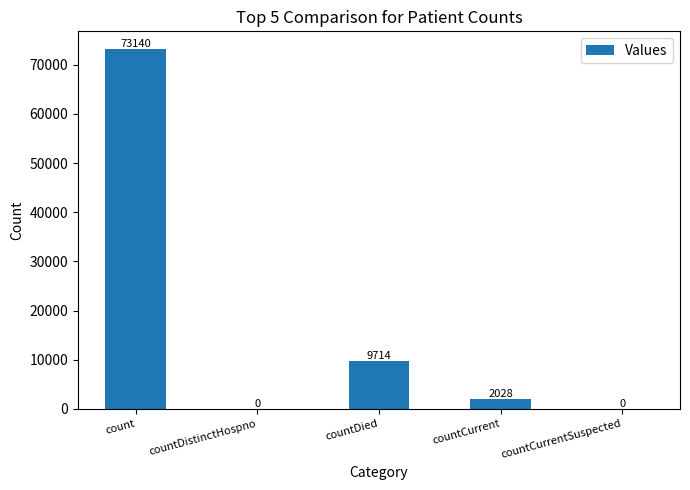

What is the greatest value displayed?

73140